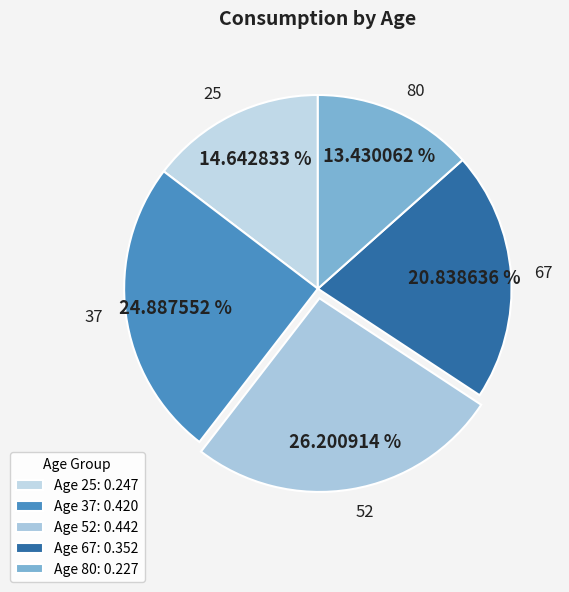

Rank the categories by value from lowest to highest.

80, 25, 67, 37, 52